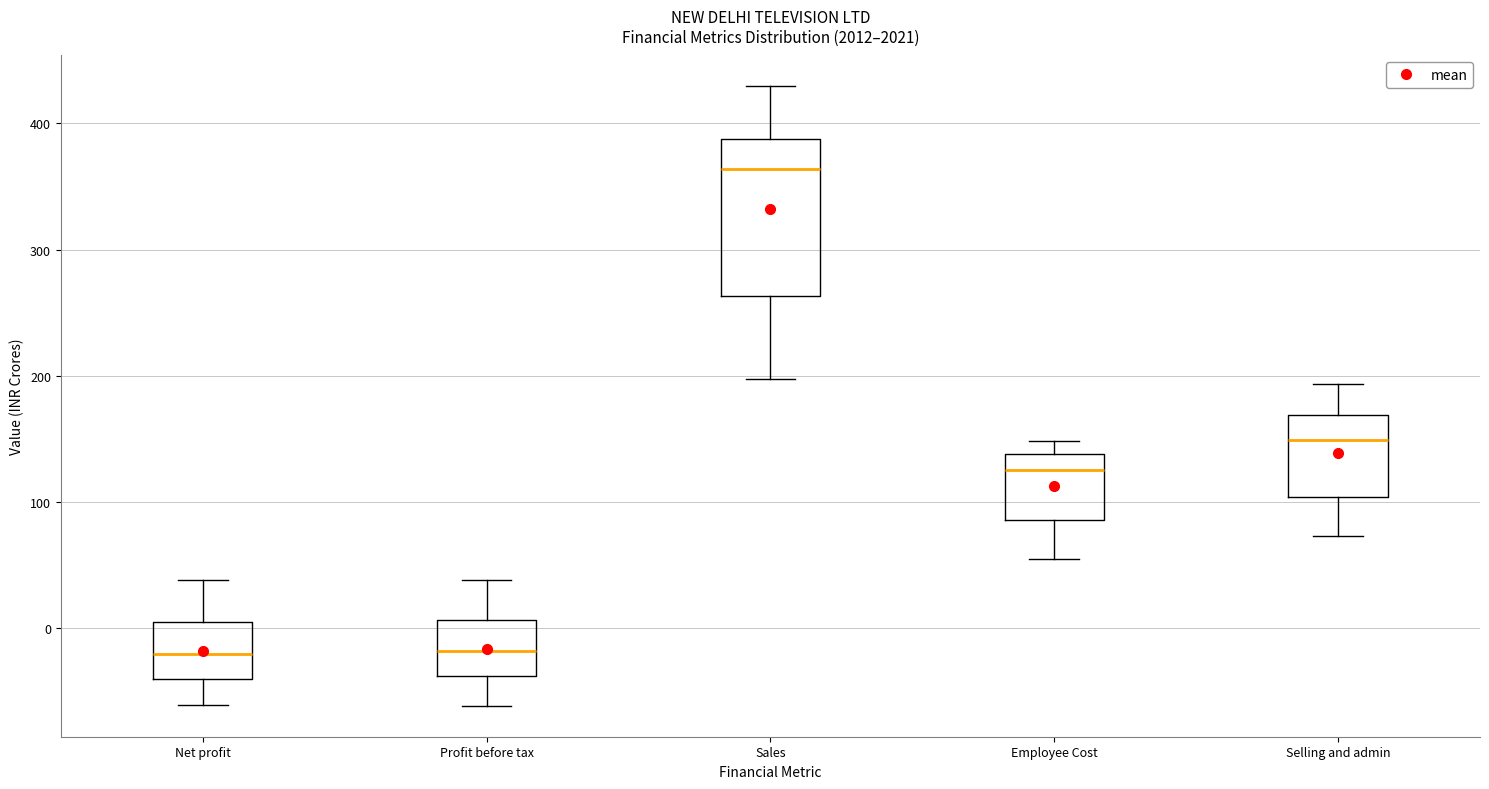

Reading left to right, read every box against the y-axis: the position of its median line, the range the box covers, and the ends of its whiskers. The values are not printed on the chart, so give them approximately, as read against the axis.

Net profit: median -20, box -40 to 0, whiskers -60 to 40
Profit before tax: median -20, box -40 to 10, whiskers -60 to 40
Sales: median 360, box 260 to 390, whiskers 200 to 430
Employee Cost: median 130, box 90 to 140, whiskers 50 to 150
Selling and admin: median 150, box 100 to 170, whiskers 70 to 190